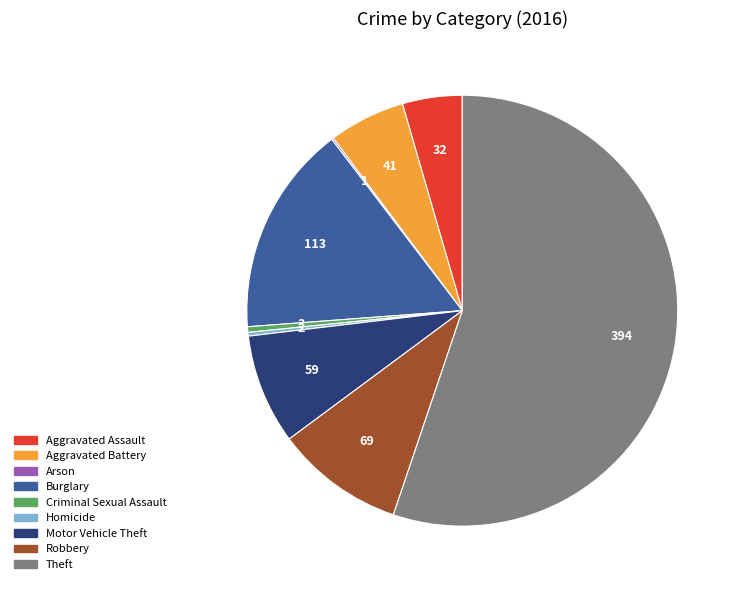

Do Criminal Sexual Assault and Homicide together represent more than half of the pie?

No